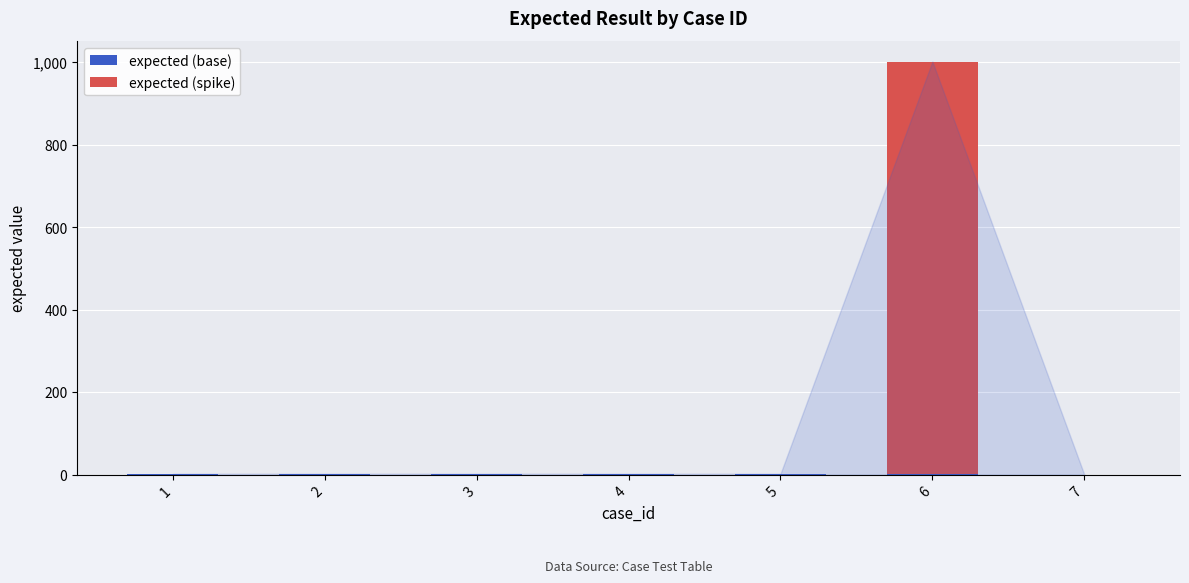

At which category is the sum across all series the highest?

6